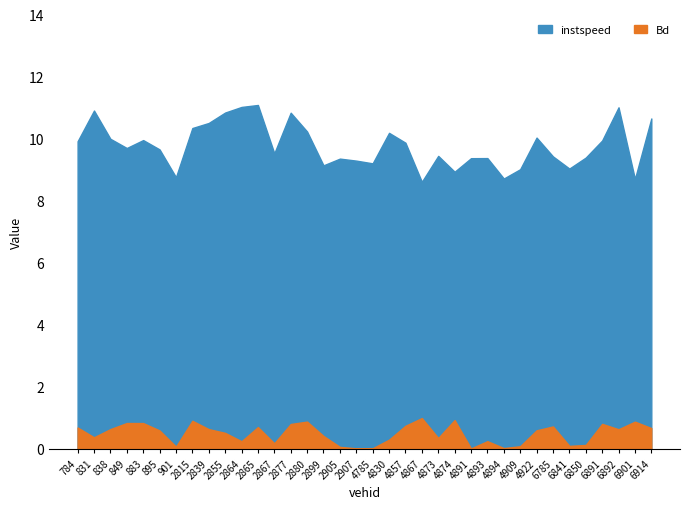

What position from the left is 2905.0?

17